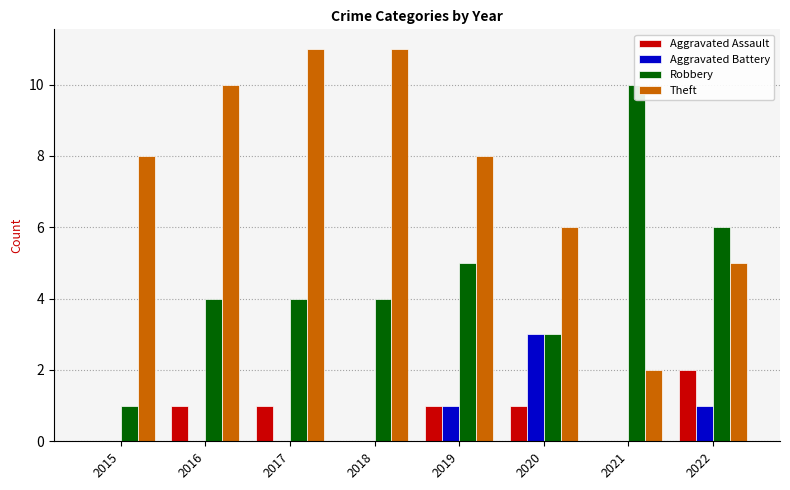

What is the difference between the maximum and minimum values in the Robbery series?

9